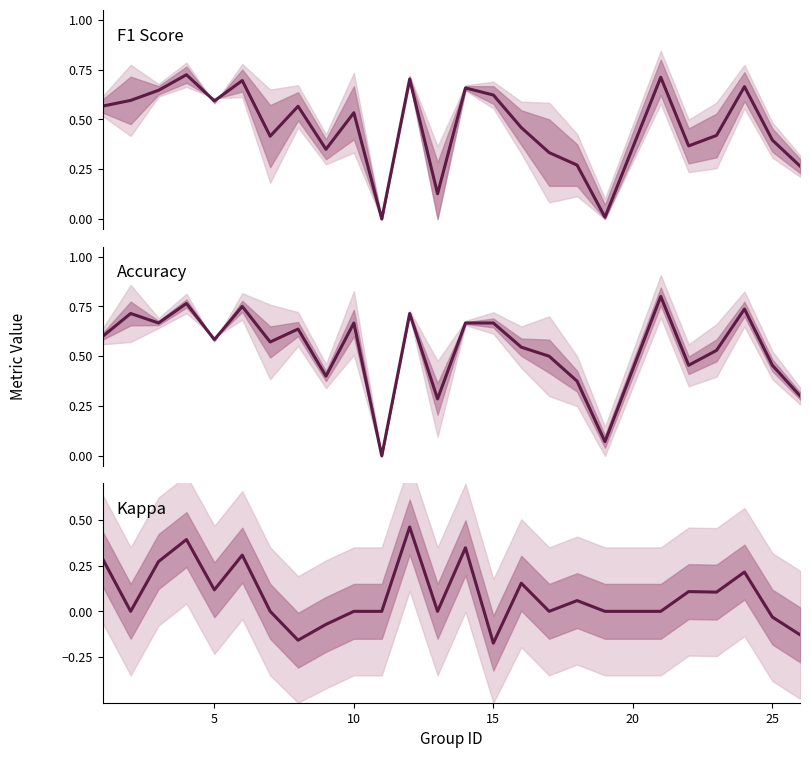

The value of Kappa at 19 is -0.2. True or false?

False